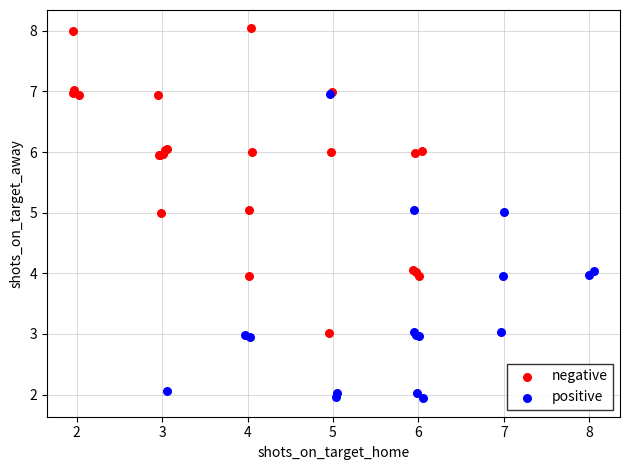

Which series contains the highest Y value?

negative